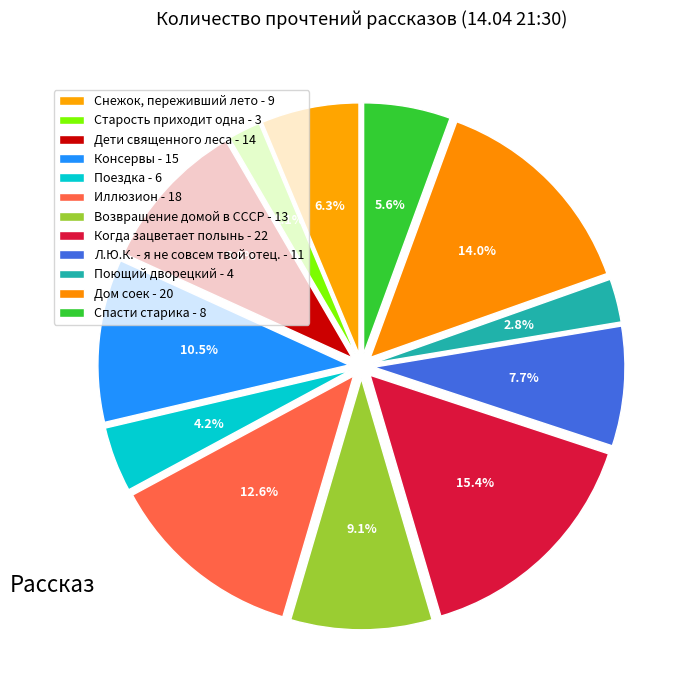

Which slice is the smallest?

Старость приходит одна